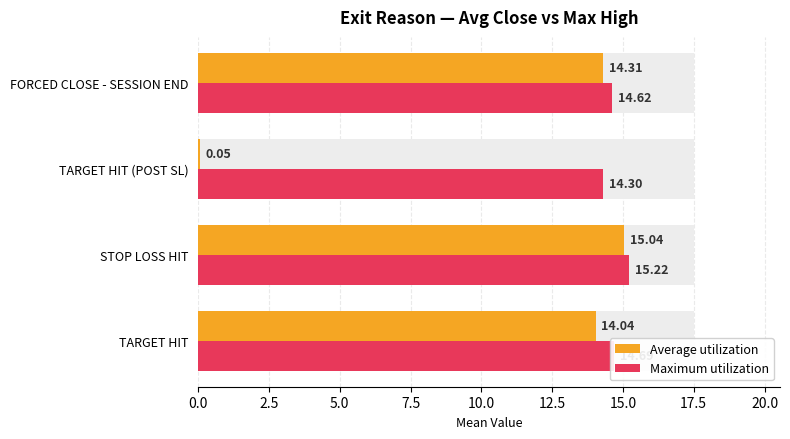

The Average utilization series shows 23.6 at STOP LOSS HIT. True or false?

False